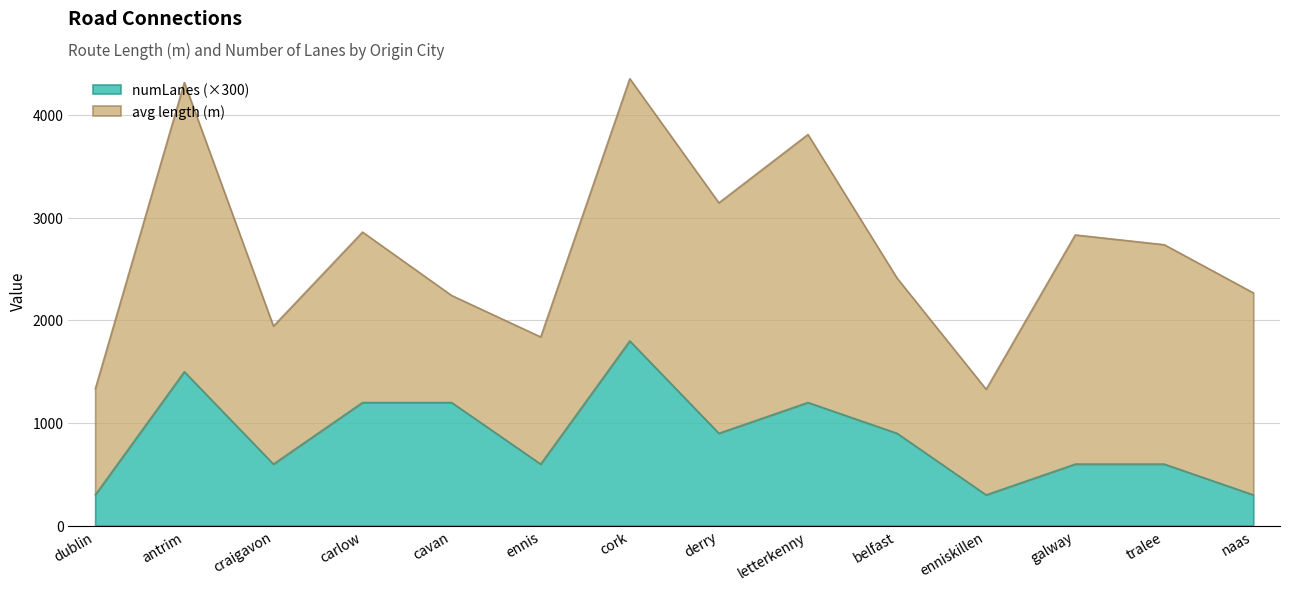

What is the label of the 8th point from the left?

derry